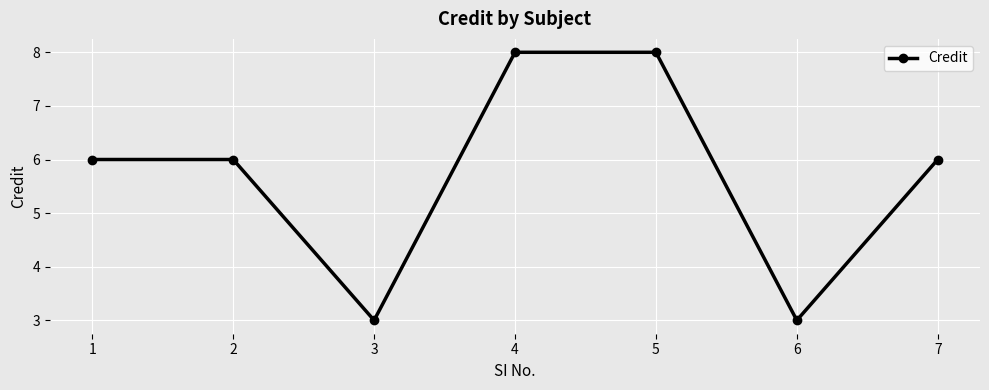

What is the difference between the maximum and second lowest values?

5